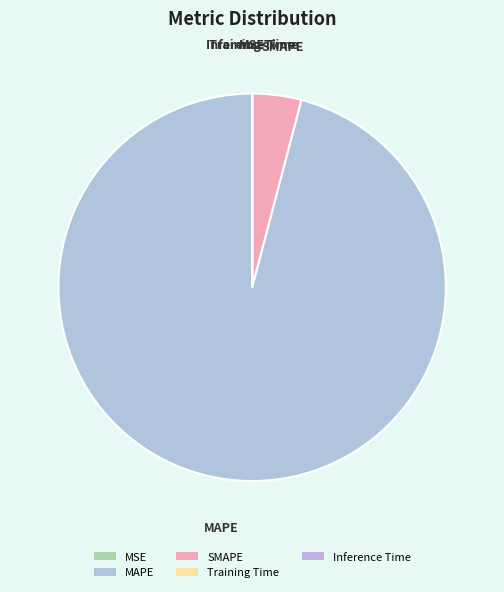

Which slice is the largest?

MAPE